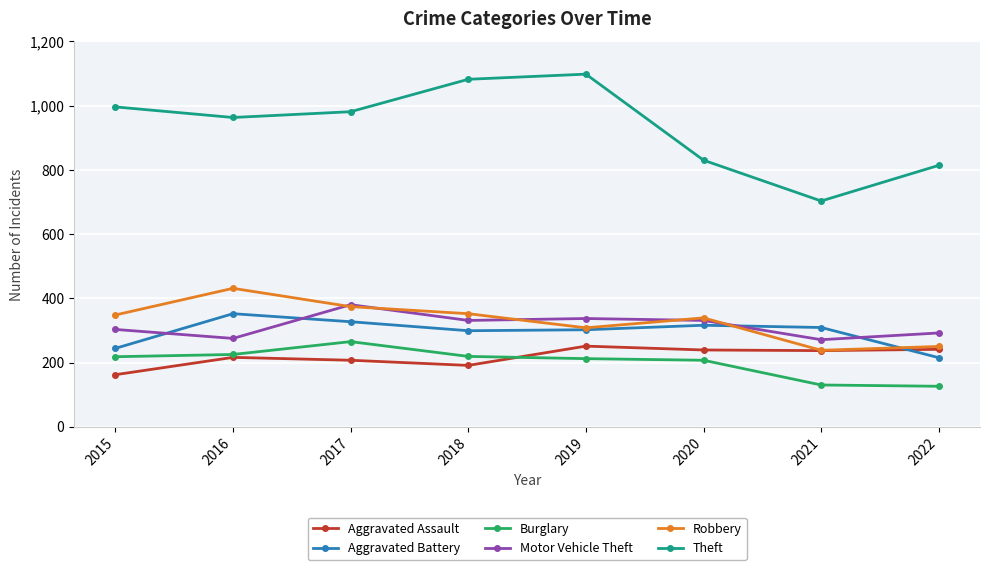

At how many categories does at least one series exceed 722?

7